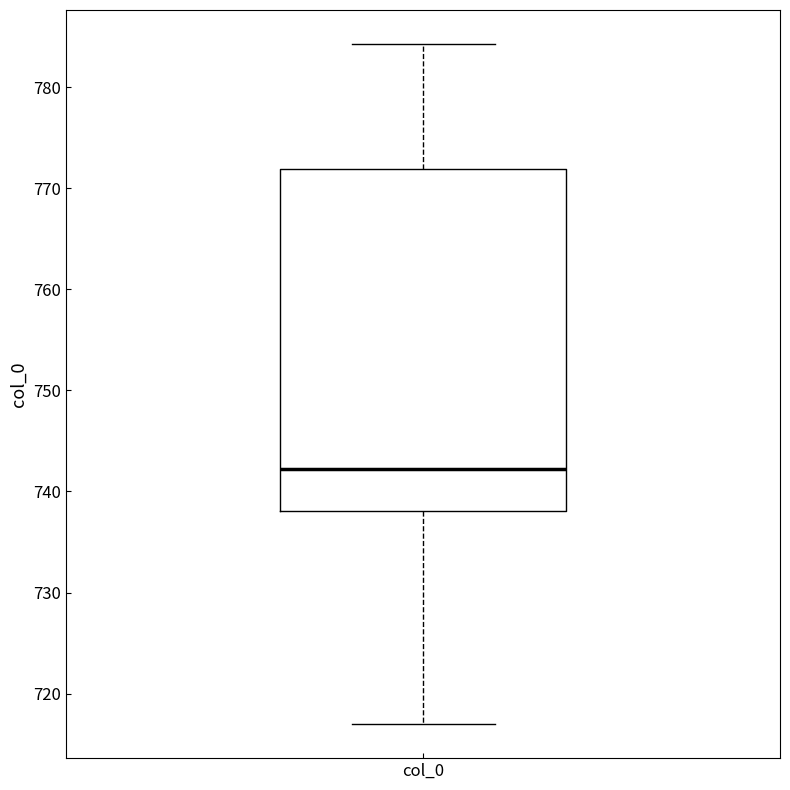

Transcribe this box plot: give where the median line is, the range the box spans, and where the two whiskers end, as read against the y-axis. The values are not printed on the chart, so give them approximately, as read against the axis.

median 742, box 738 to 772, whiskers 717 to 784